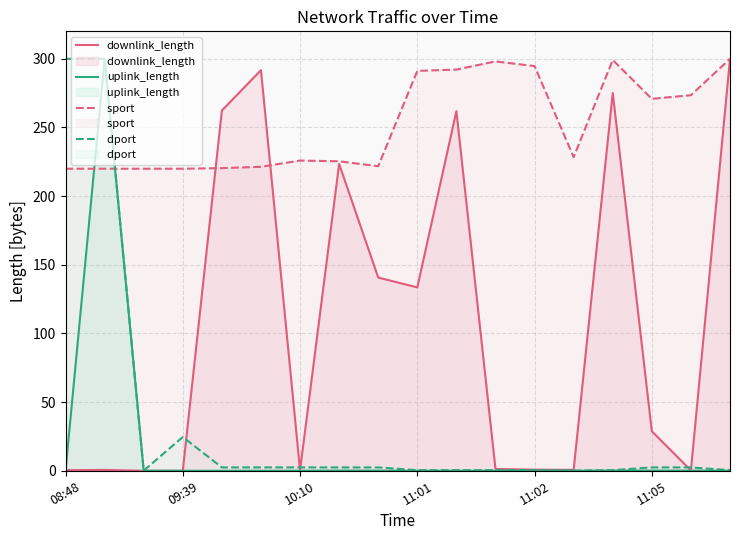

What is the value of the sport   point at the 1st from the left?

220.0